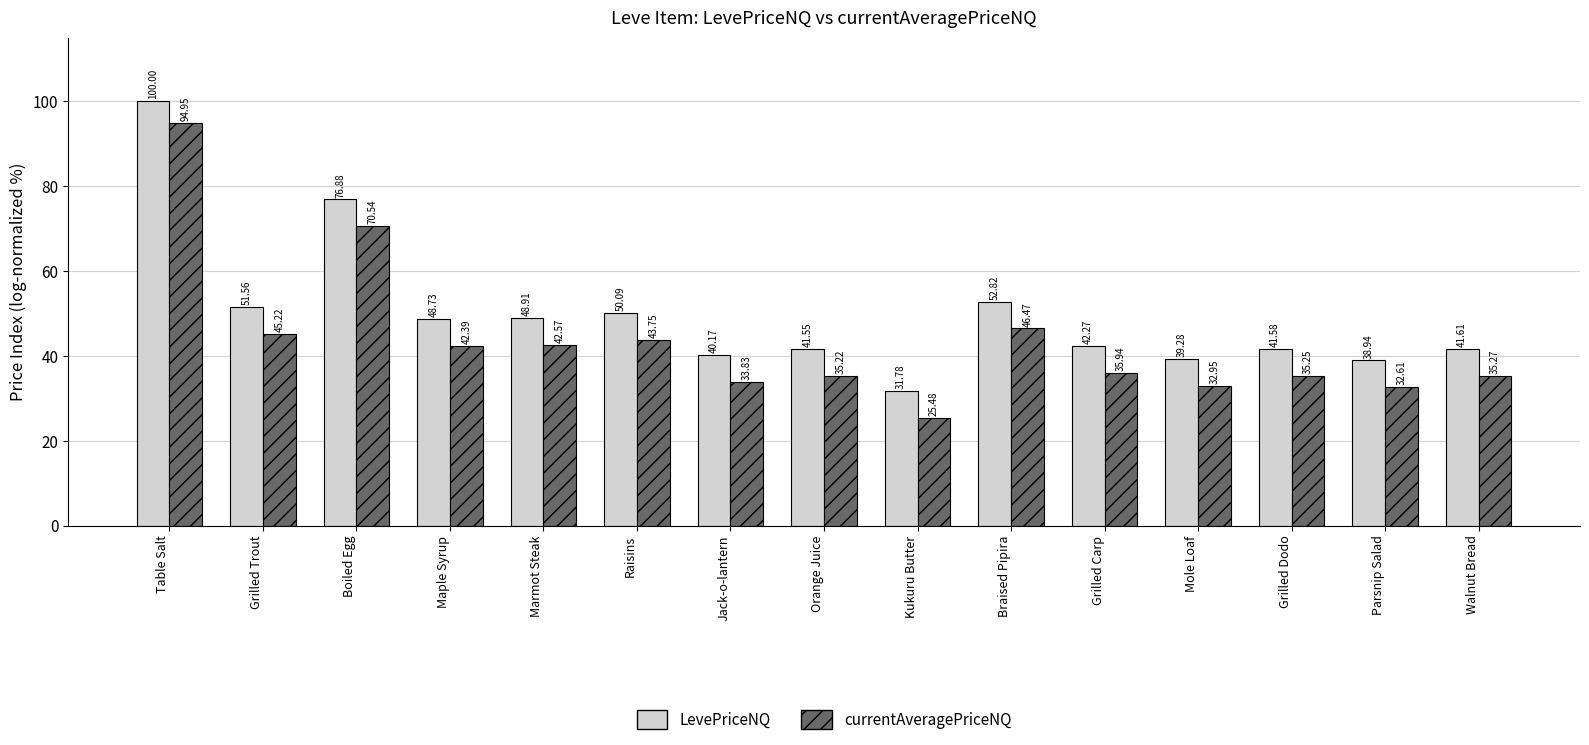

True or false: currentAveragePriceNQ has a value of 20.9 at Marmot Steak.

False